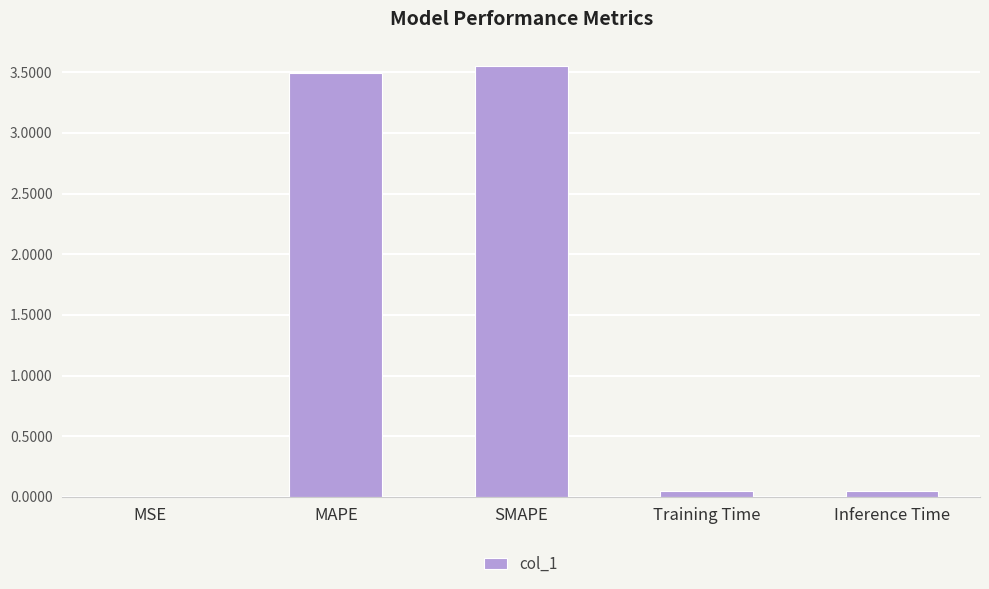

What is the change in value from MAPE to SMAPE?

+0.1